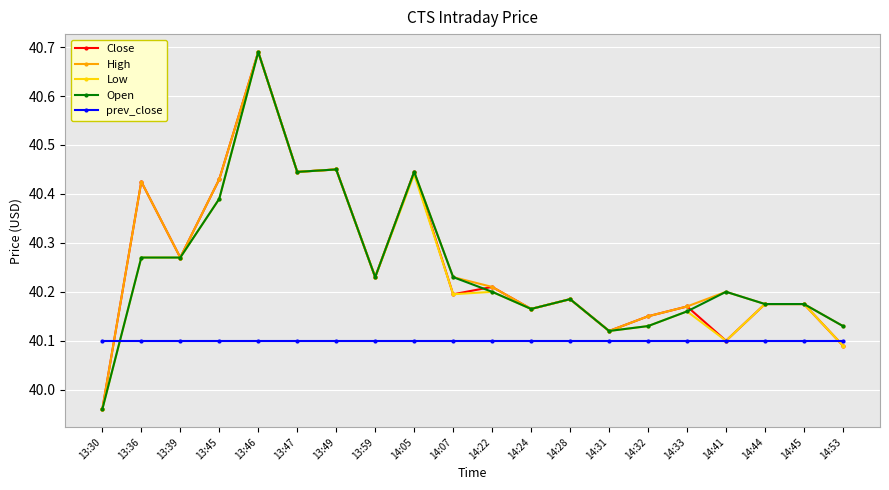

The value of Close at 14:41 is 40.1. True or false?

True